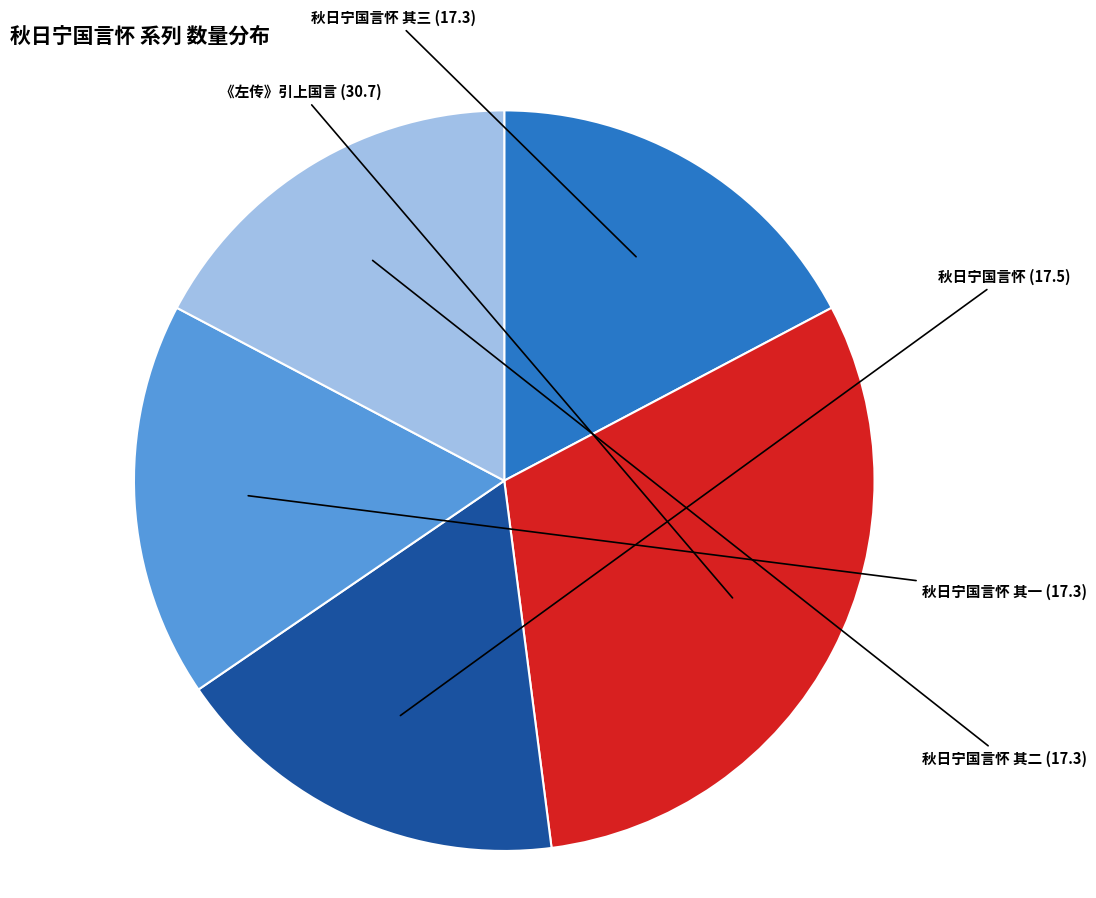

What is the largest slice in the pie chart?

《左传》引上国言